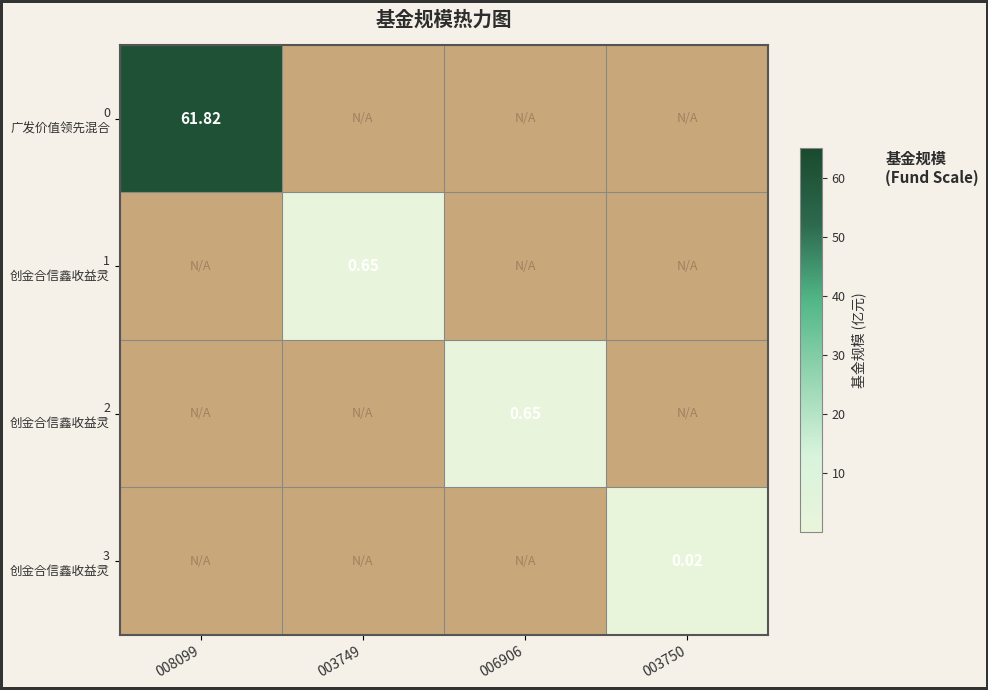

At how many categories does at least one series exceed 15?

1